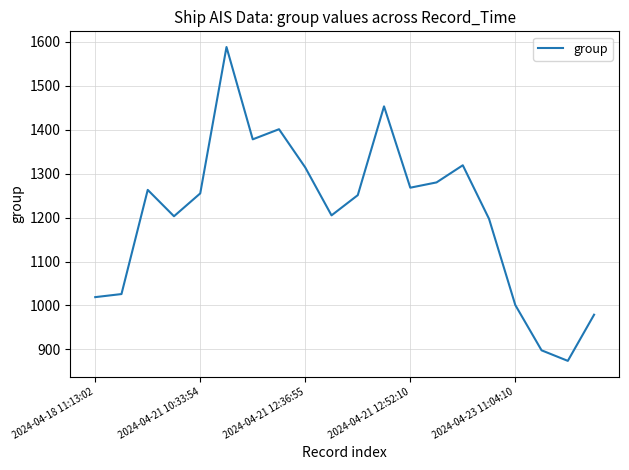

What is the minimum value shown in the chart?

874